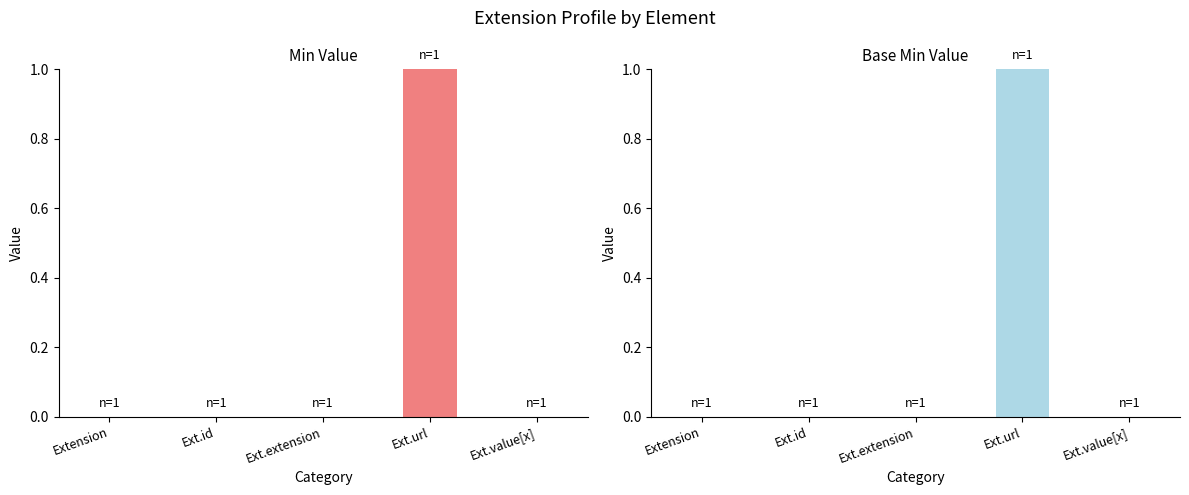

Rank the series by their maximum value, from highest to lowest.

Min, Base Min